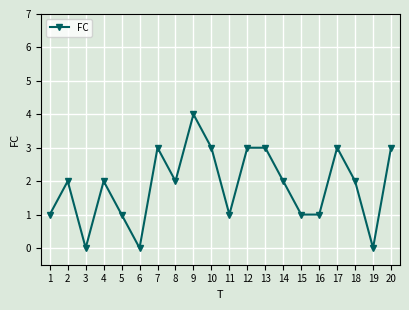

Reading left to right, list all the values displayed in this chart.

1	2	0	2	1	0	3	2	4	3	1	3	3	2	1	1	3	2	0	3